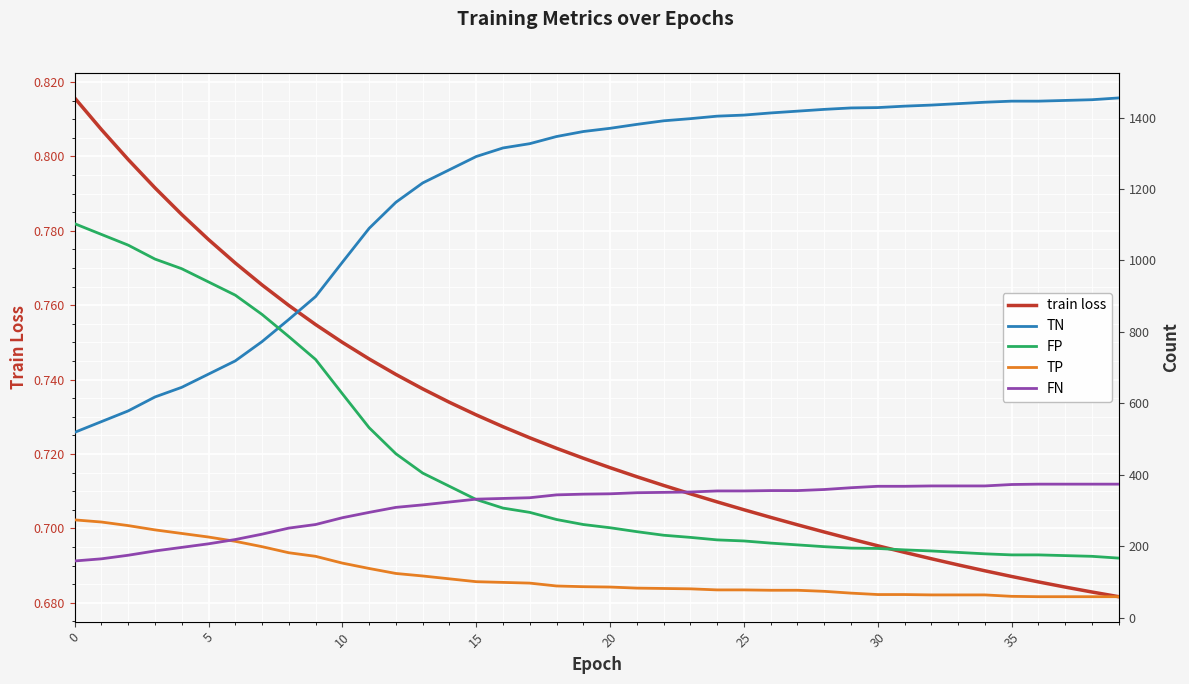

What is the value of the TN point at the 18th from the left?

1327.0